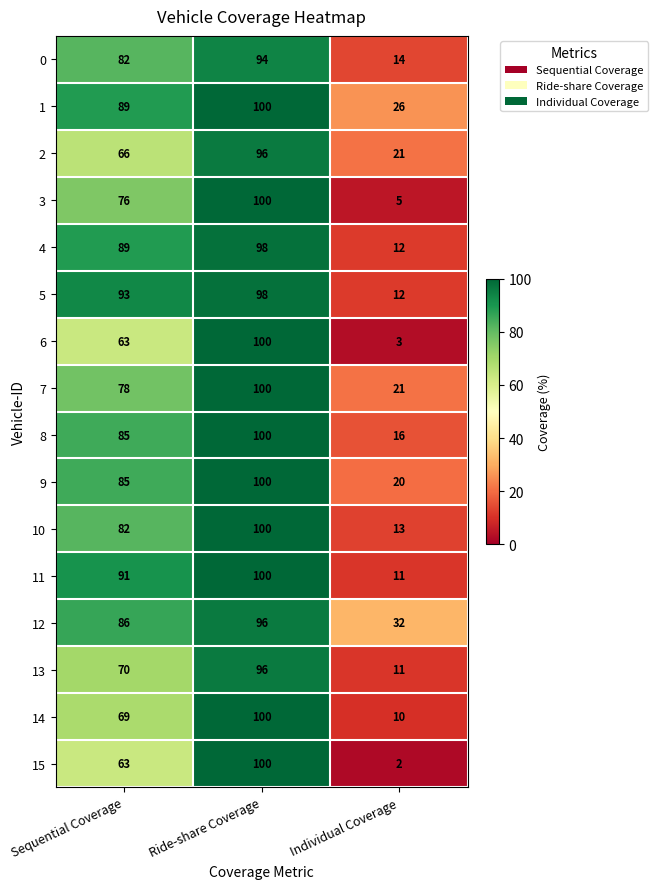

What is the difference between the 11 values at Ride-share Coverage and Individual Coverage?

89